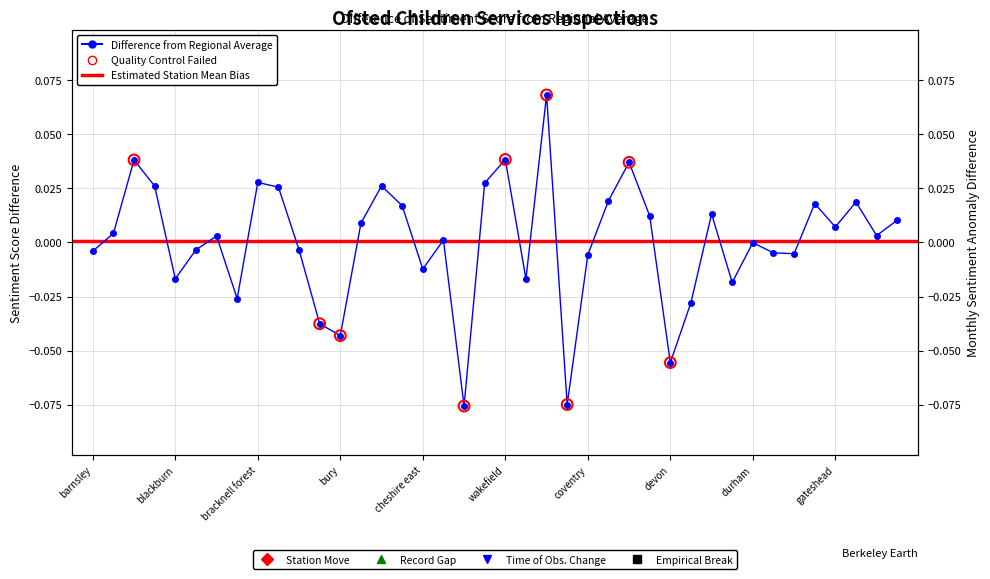

Between halton and buckinghamshire, which is larger?

halton